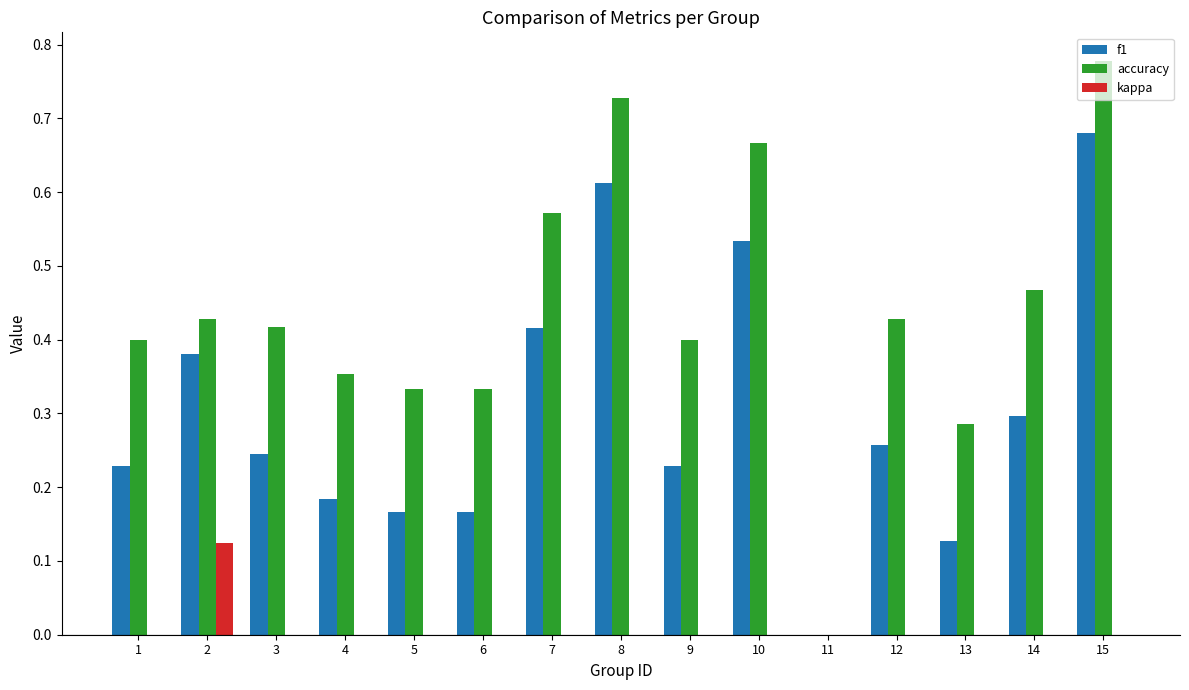

Between 7 and 8, which series saw the biggest shift?

f1